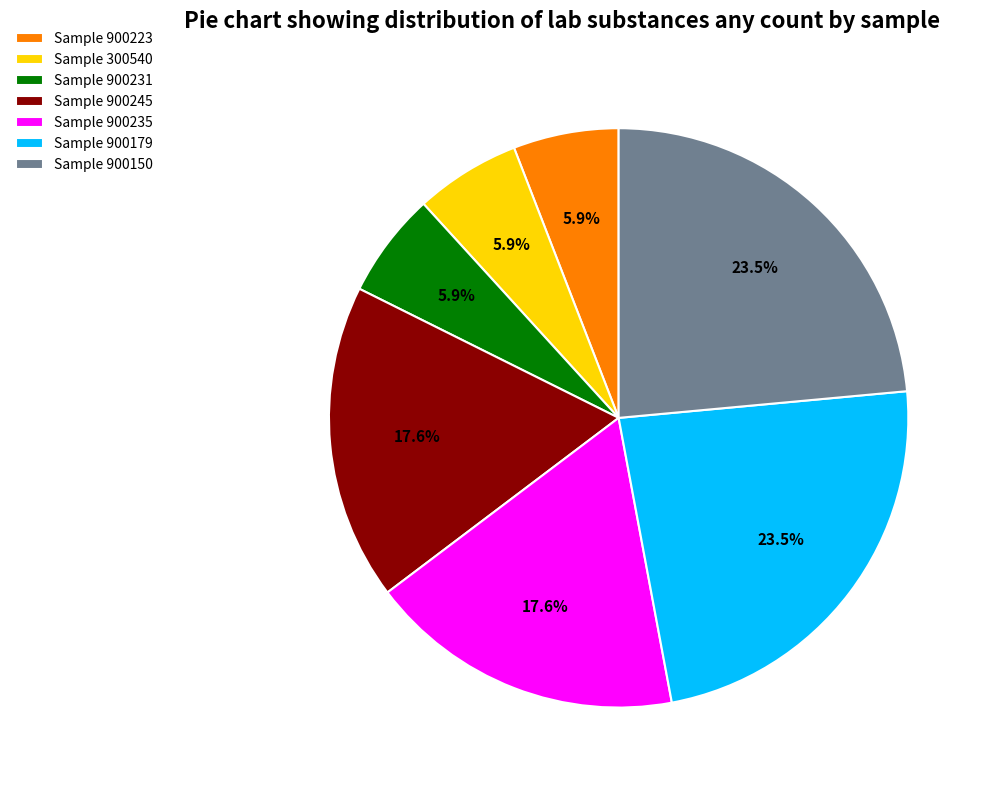

Does any single category account for the majority?

No